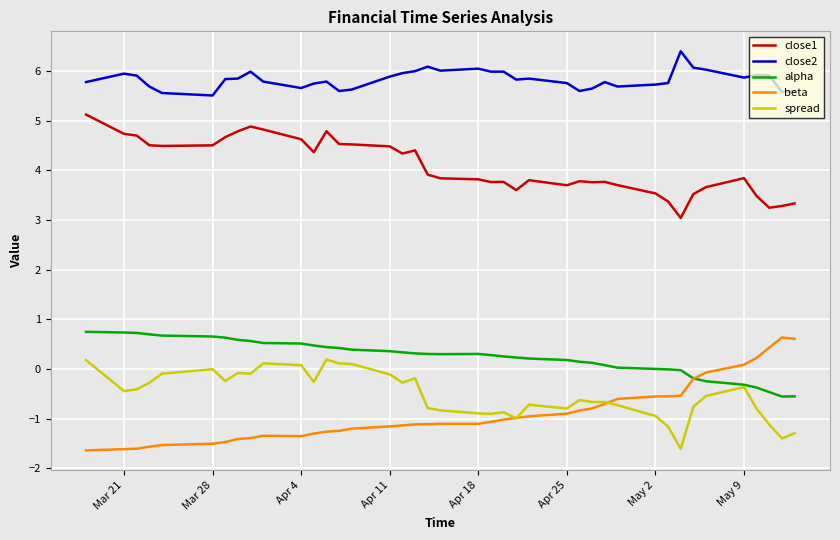

True or false: alpha and close1 cross at least once.

False